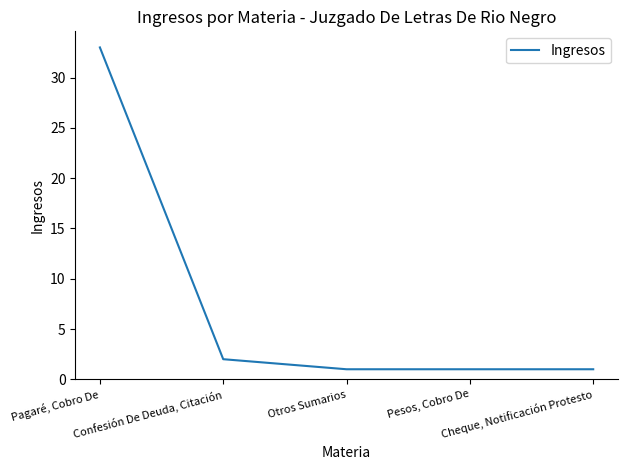

Count the number of categories in the chart.

5